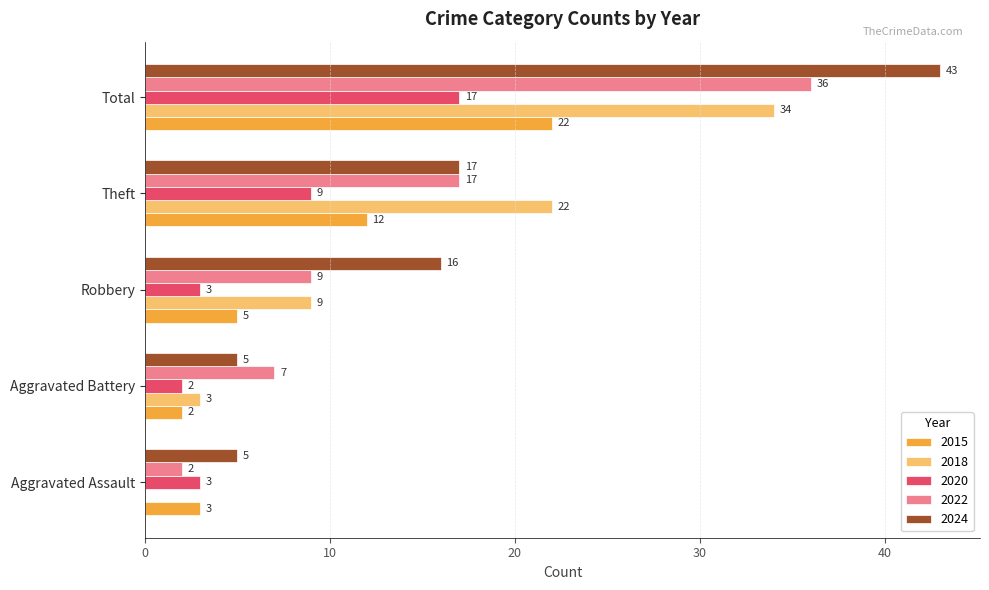

Where is 2018 nearest to the value 17?

Theft